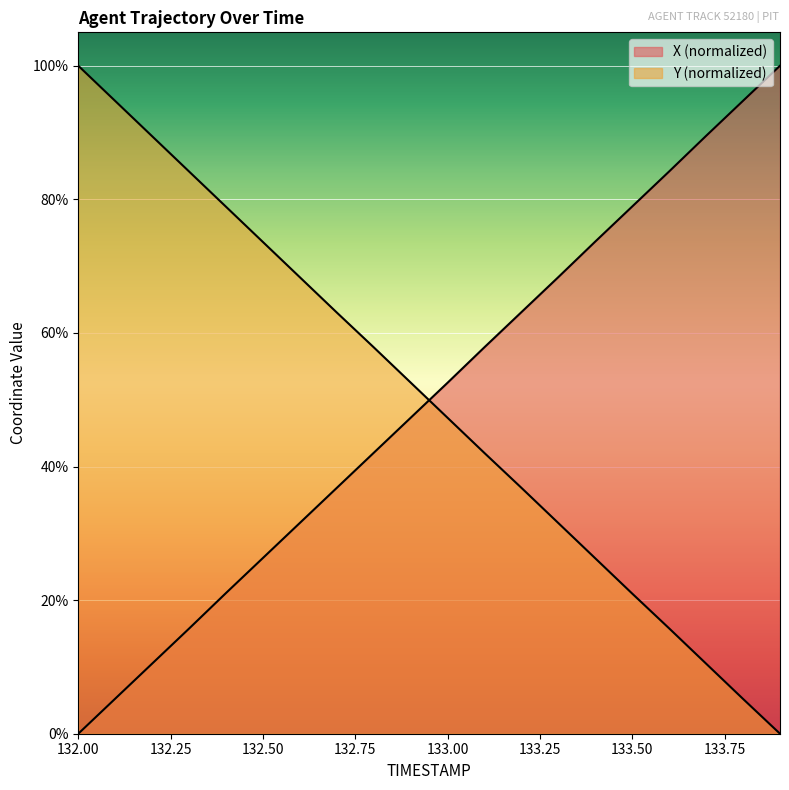

Which series ends up on top after the final intersection of Y and X?

X